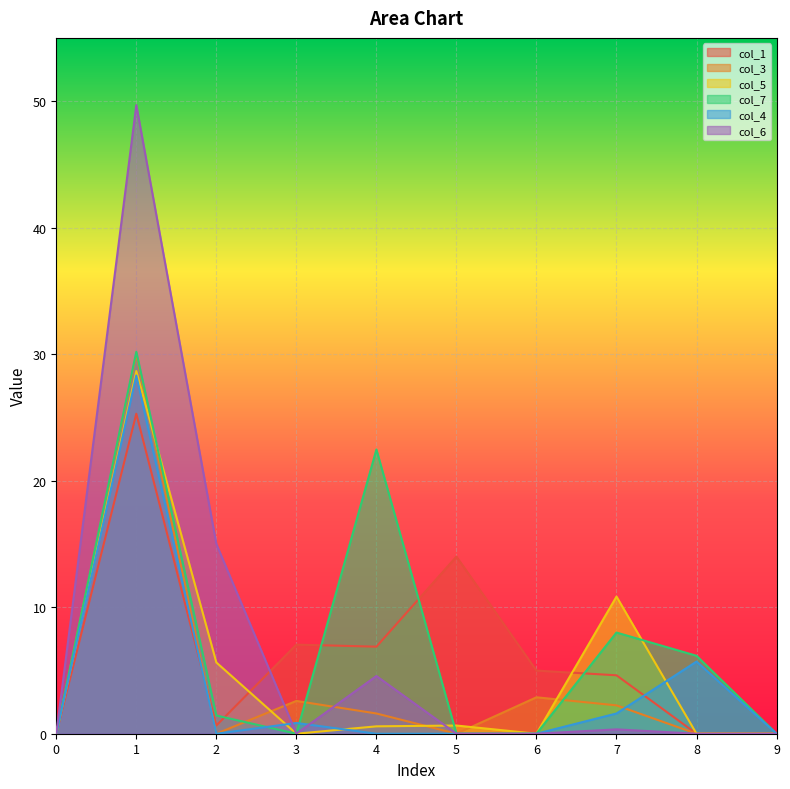

What is the difference between the second highest and minimum values in the col_6 series?

15.0